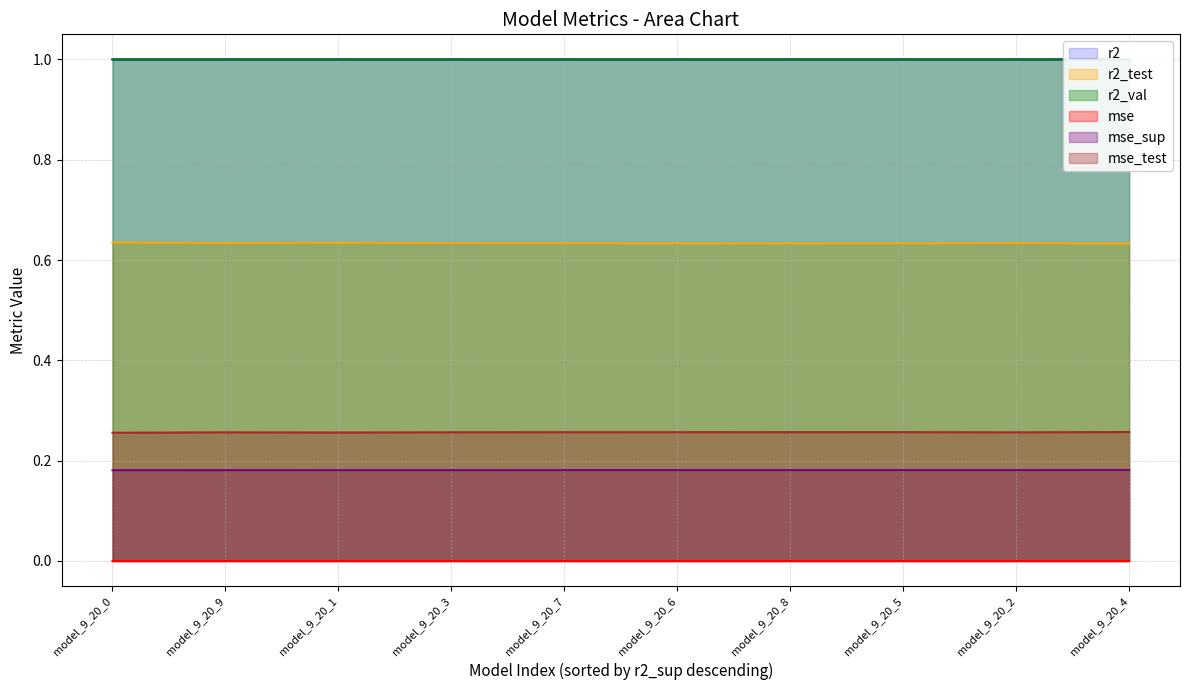

What is the value of the mse_test point at the 7th from the left?

0.3